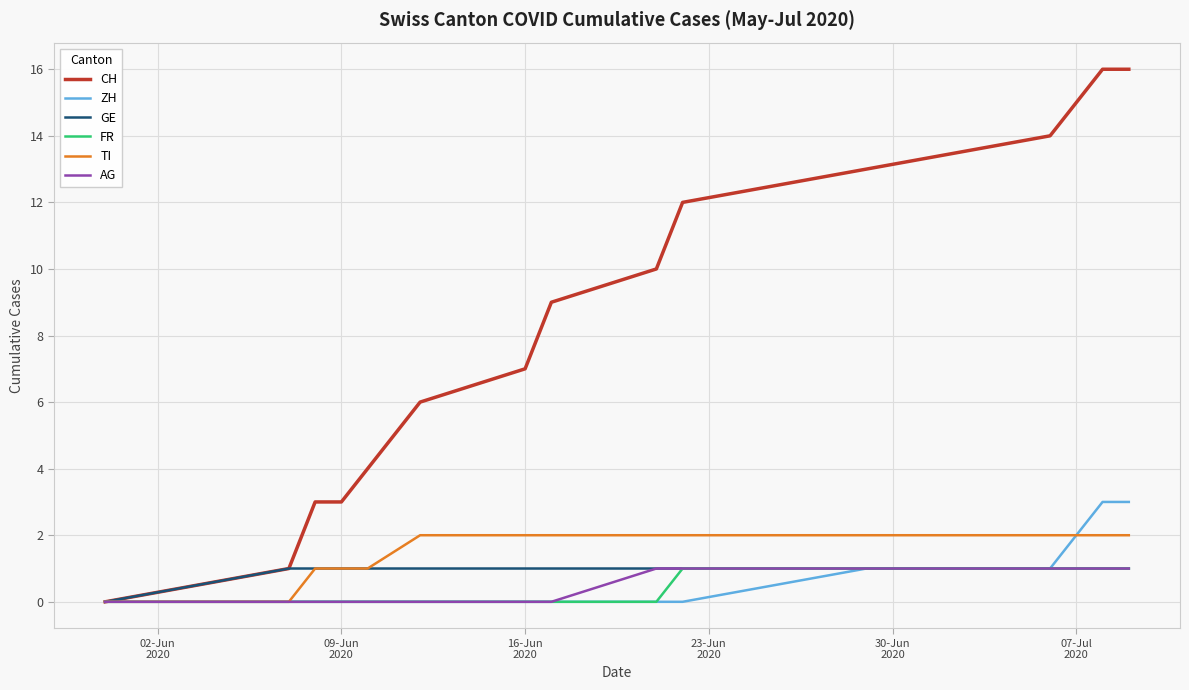

Which series has the largest range (max minus min)?

CH